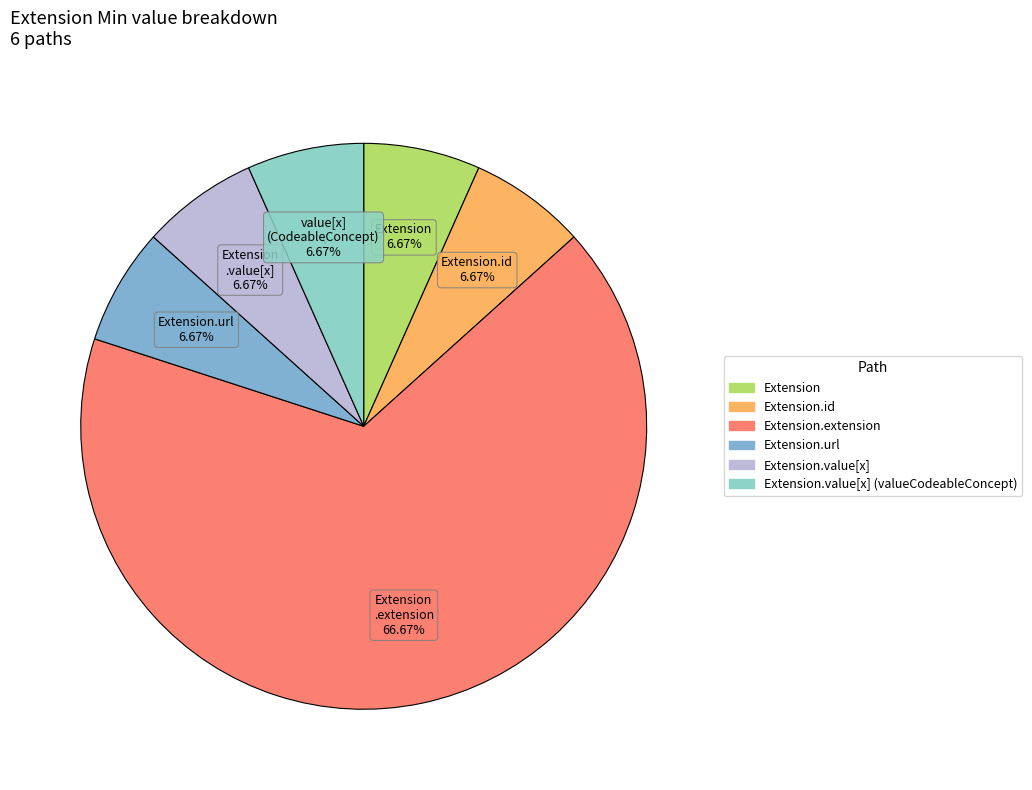

How many segments does this pie chart have?

6